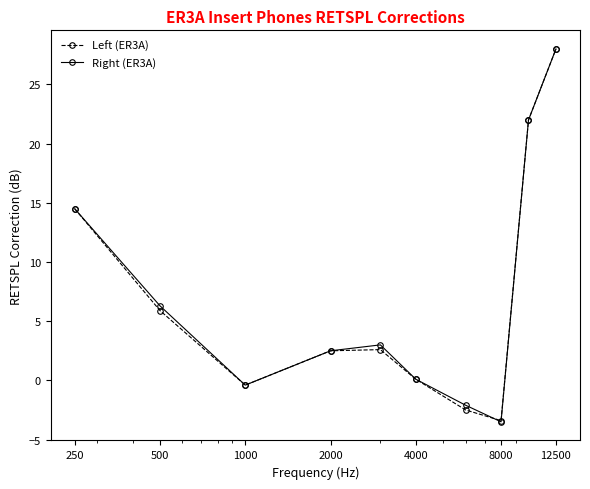

True or false: Right (ER3A) has more than 2 interior local peaks.

False